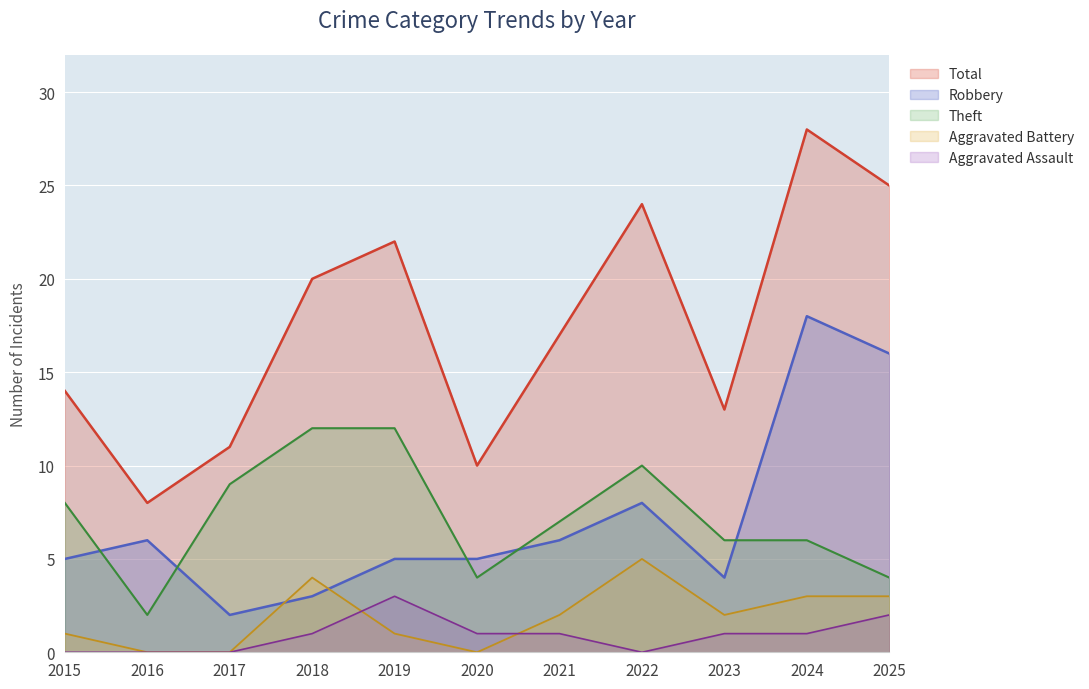

Is the value of Aggravated Assault at 2024 greater than the value of Robbery at 2023?

No